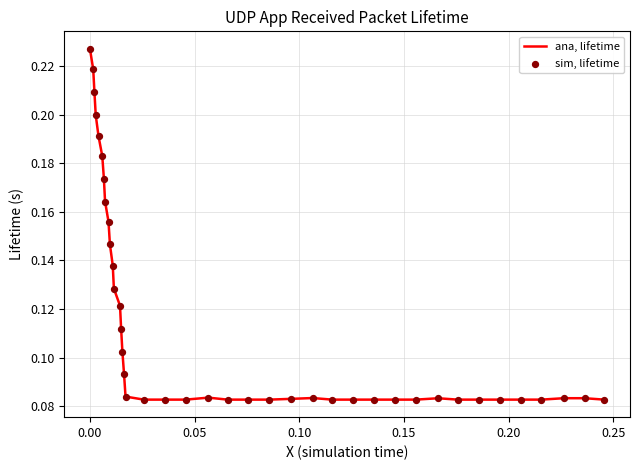

How many lines are shown in the chart?

1